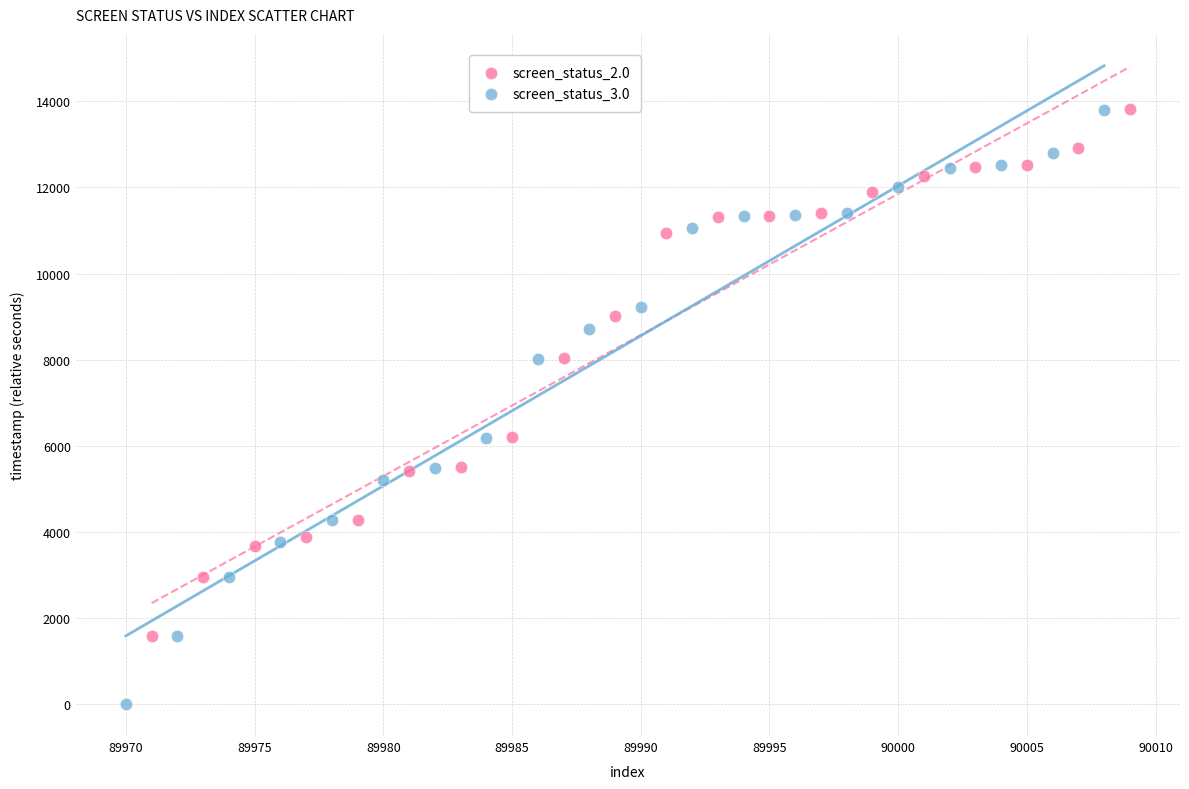

Which series has the widest spread of Y values?

screen_status_3.0